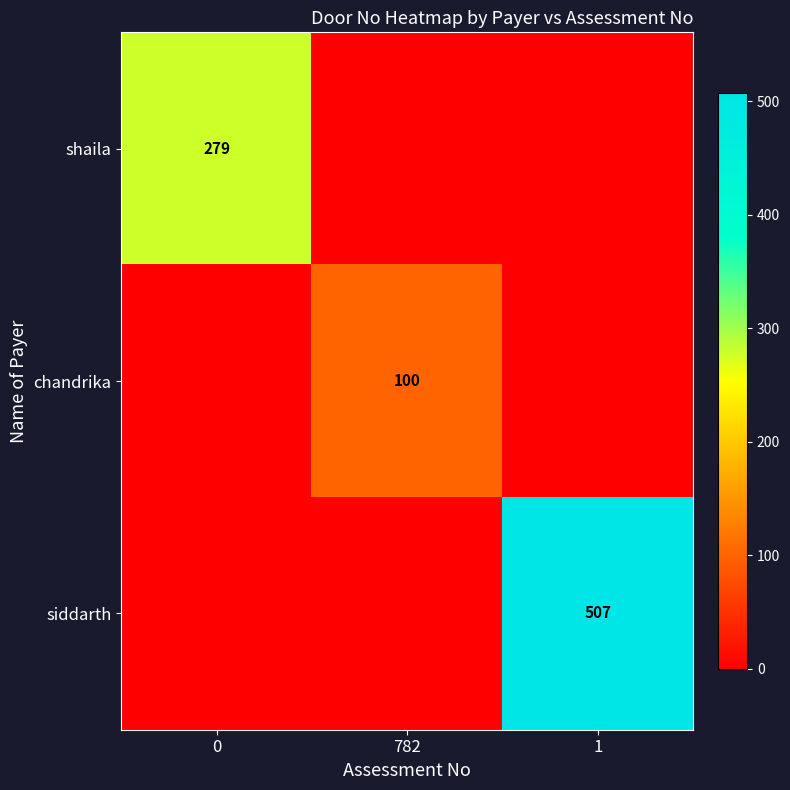

Is the value of chandrika at 782 greater than the value of shaila at 0?

No